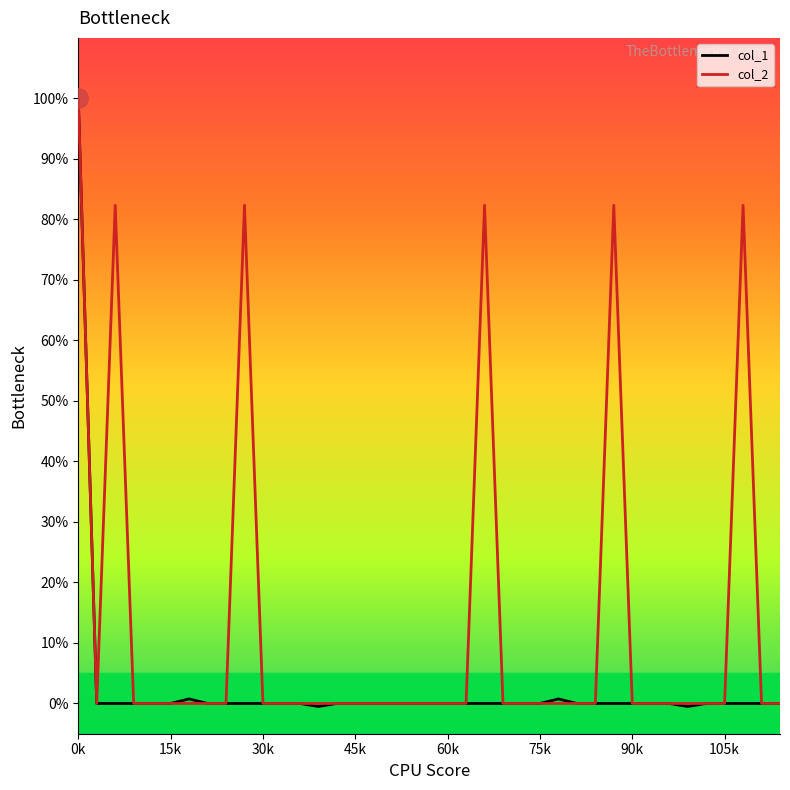

List the series in order of their overall mean, highest first.

col_2, col_1